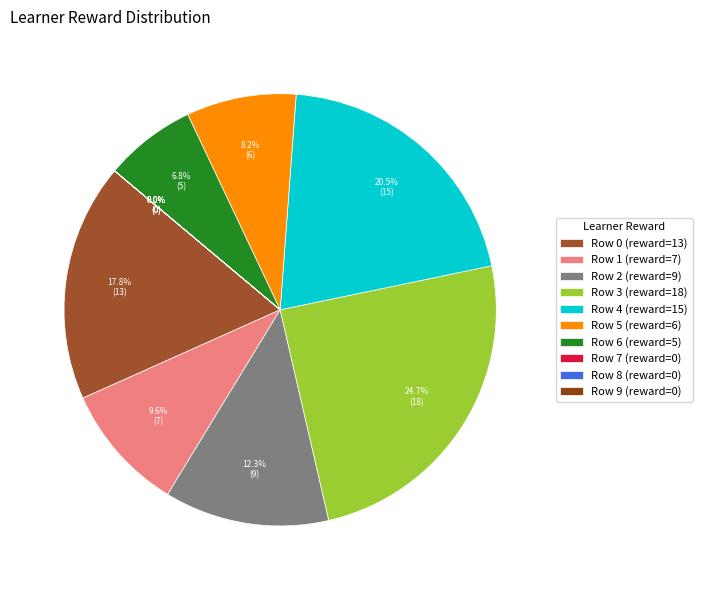

To the nearest percent, what portion does Row 0 represent?

18%